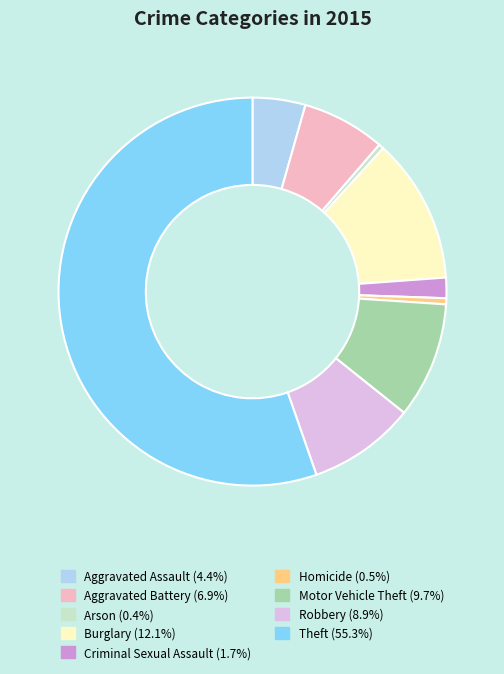

The Homicide slice represents 11% of the pie. True or false?

False